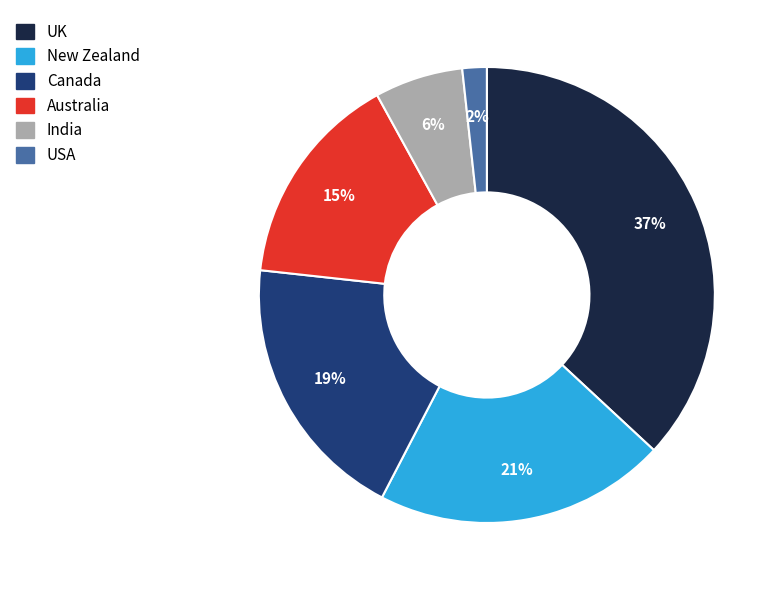

Which category has the biggest portion of the pie?

UK